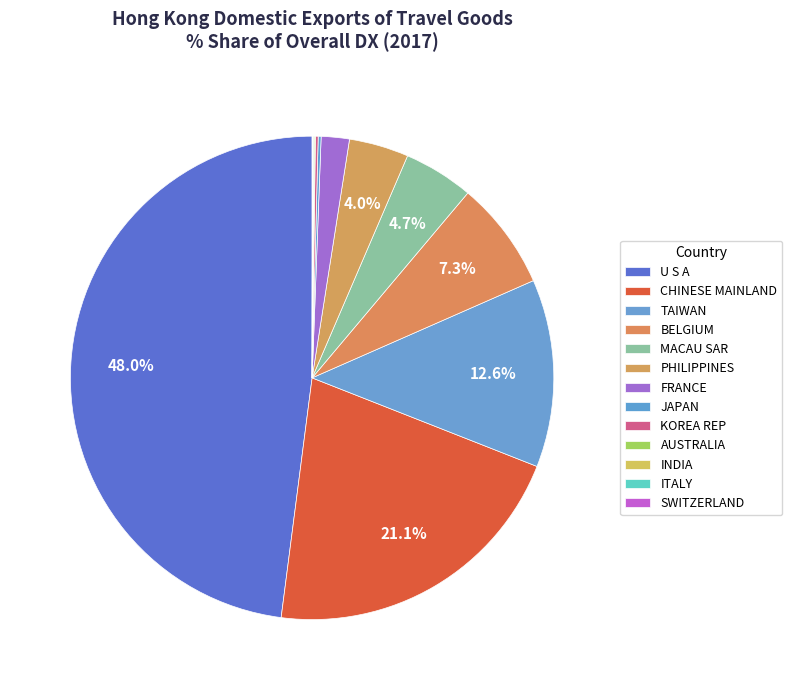

Which category has the smallest portion of the pie?

SWITZERLAND